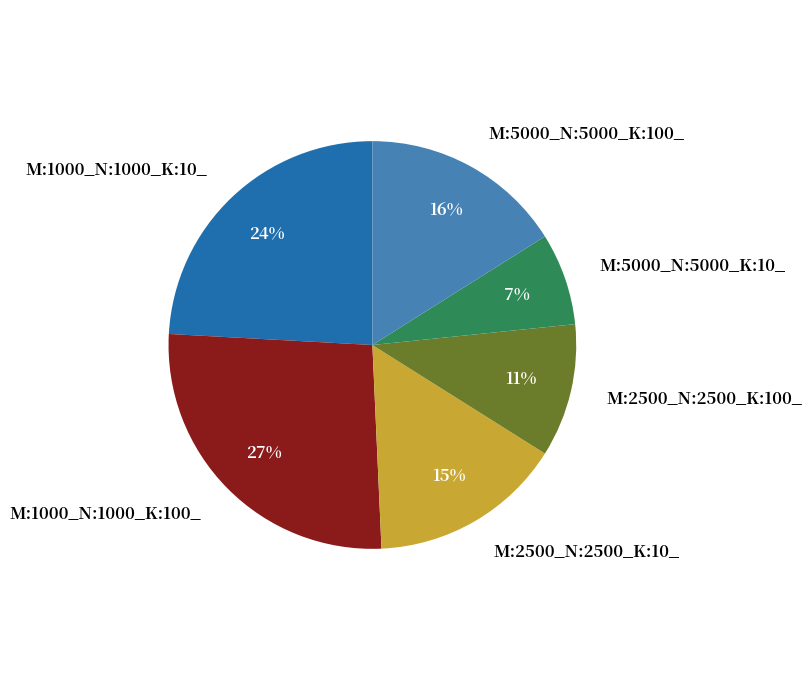

Is M:2500_N:2500_K:100_ the majority of the pie?

No